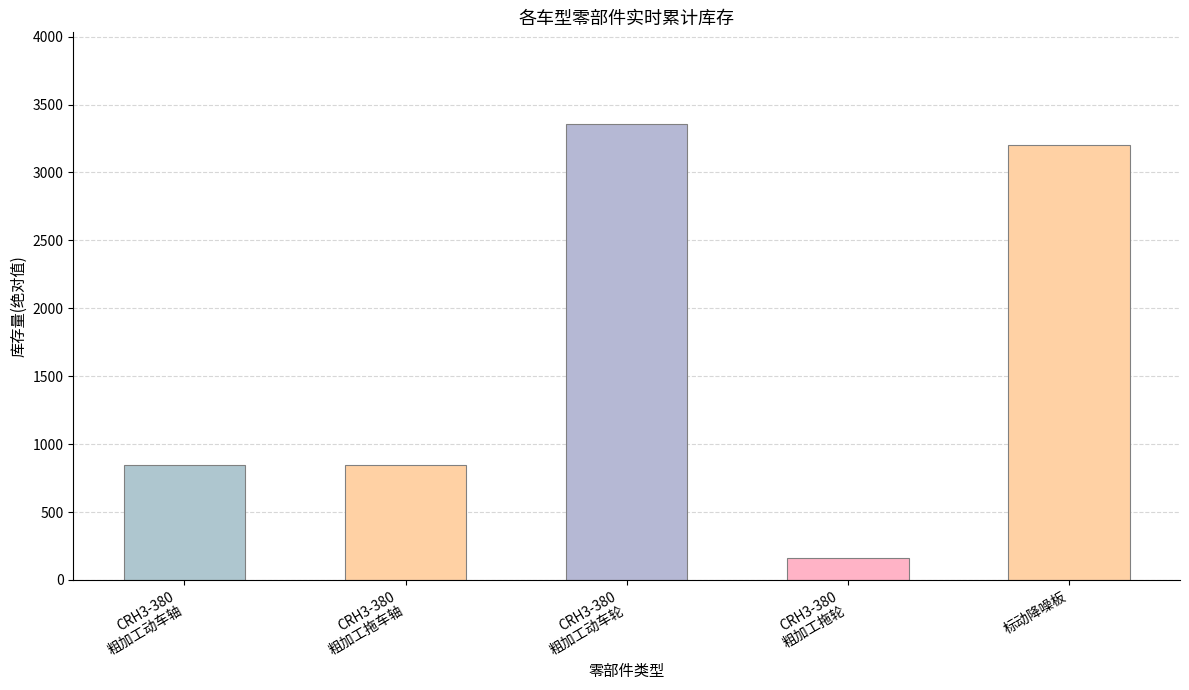

What is the difference between the values at CRH3-380
粗加工动车轮 and CRH3-380
粗加工拖车轴?

2512